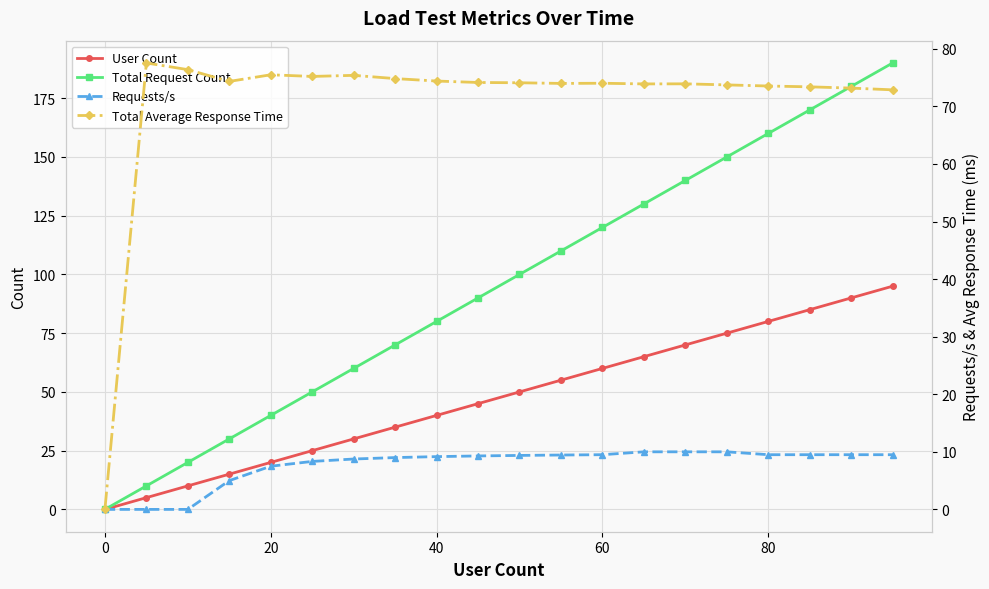

The value of User Count at 80 is 108. True or false?

False